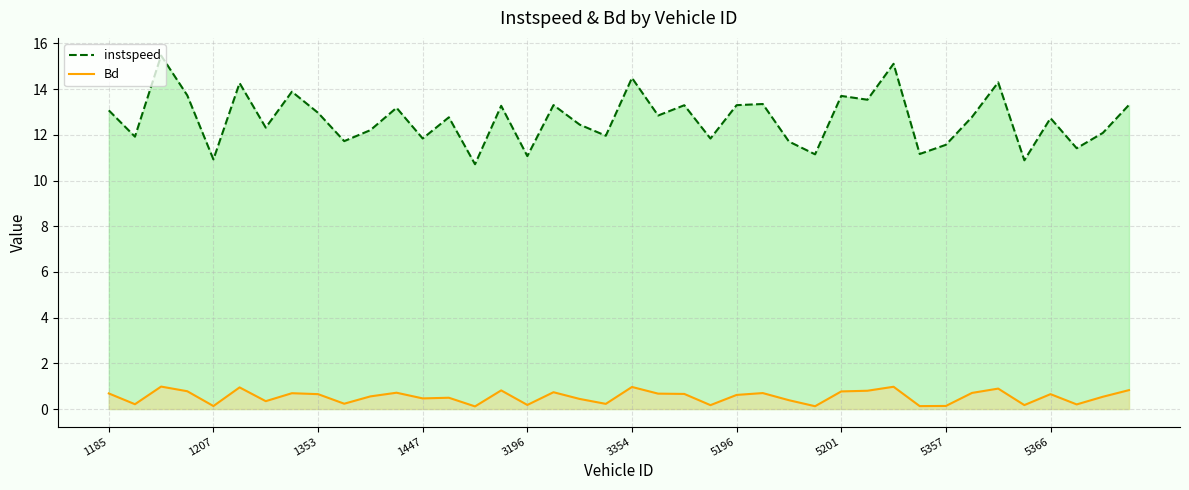

Read the Bd value at 5357.

0.1